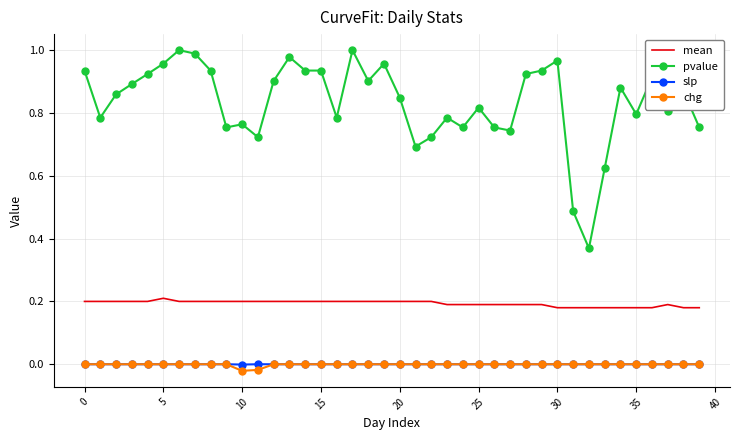

Which series has the largest range (max minus min)?

pvalue